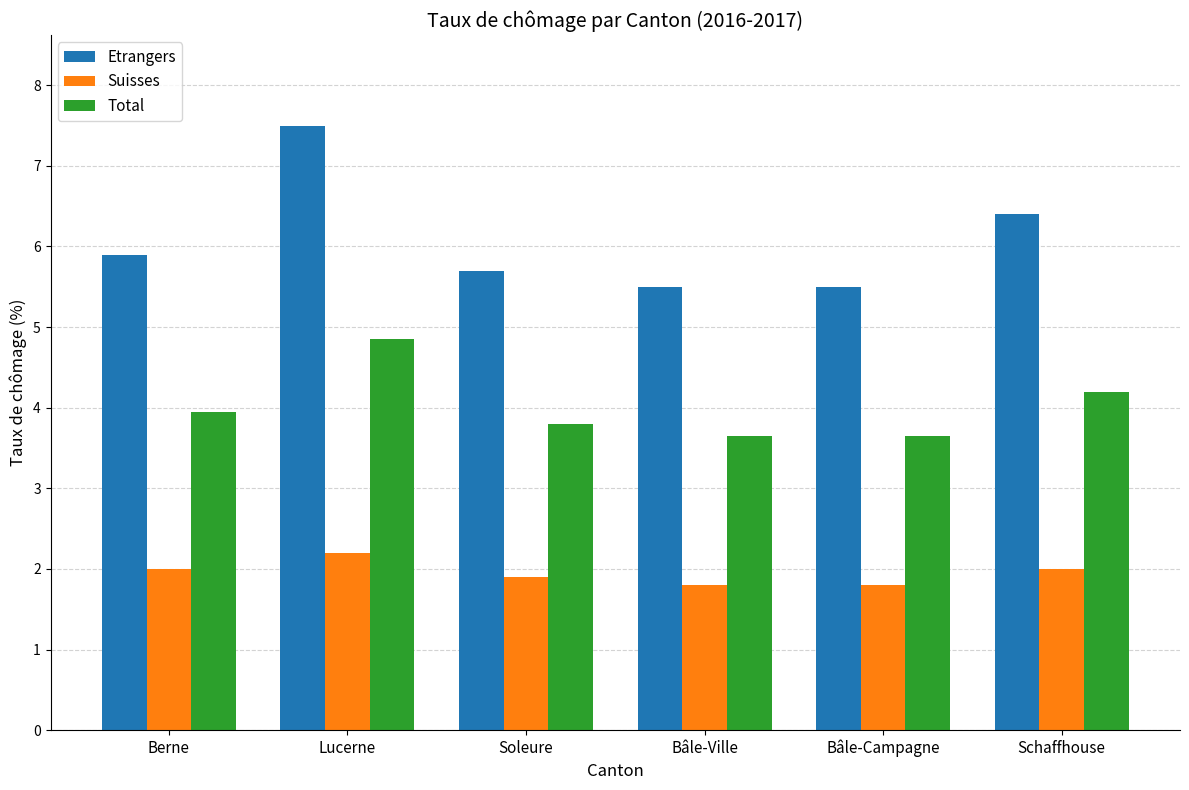

At which label is Etrangers closest to 6?

Berne